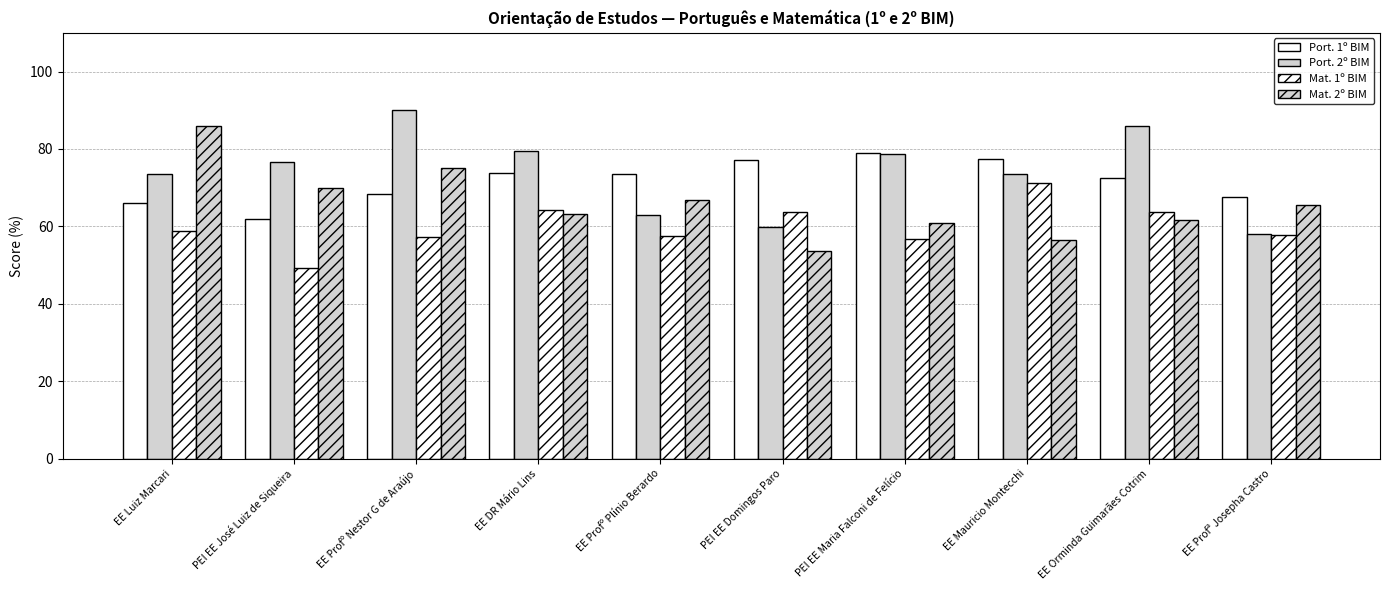

At how many categories does at least one series exceed 50?

10